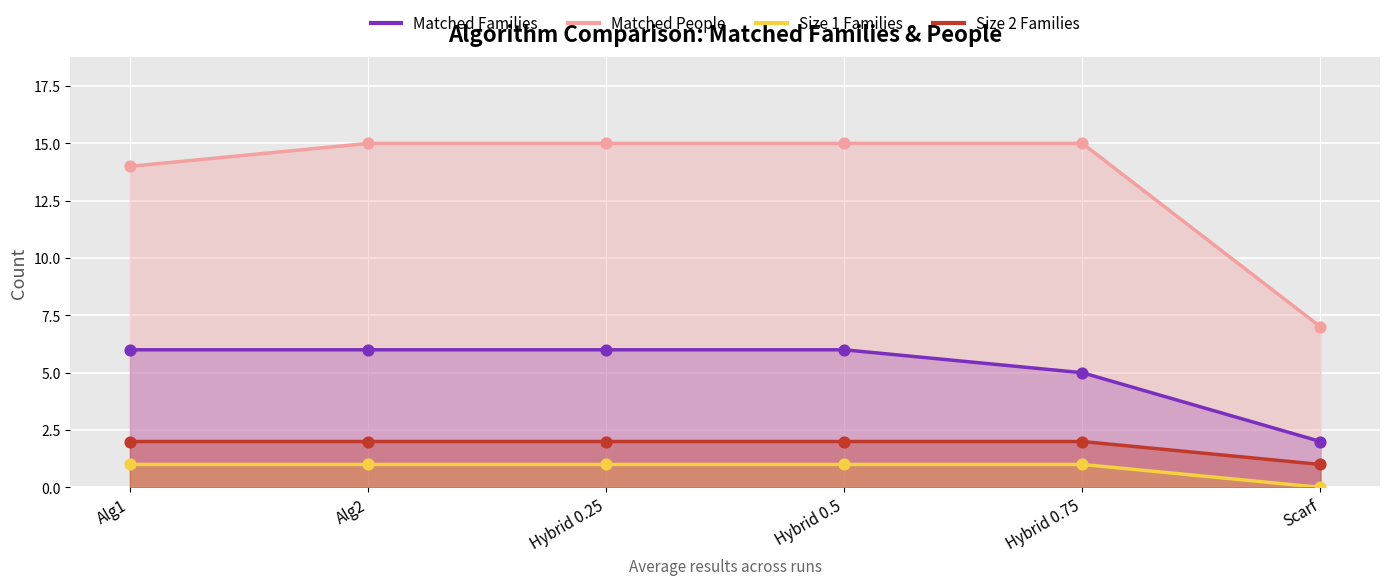

What are all the series names shown in the legend?

Matched Families, Matched People, Size 1 Families, Size 2 Families